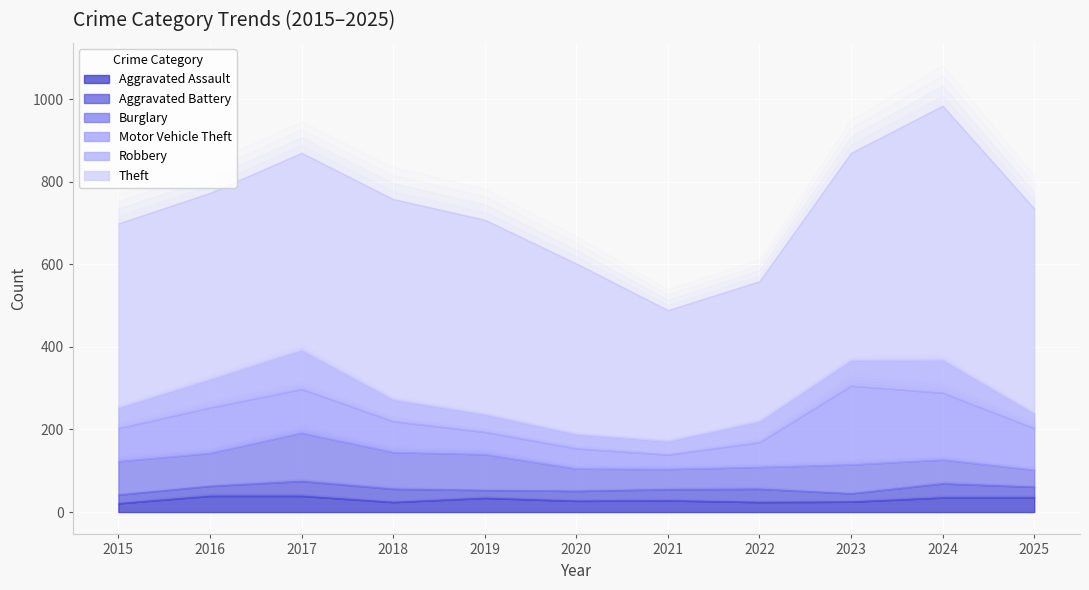

What is the difference between the highest and lowest values at 2022?

315